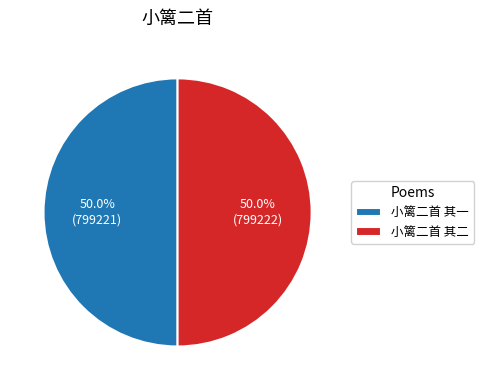

What is the ratio of the value at 小篱二首 其一 to the value at 小篱二首 其二?

1.0